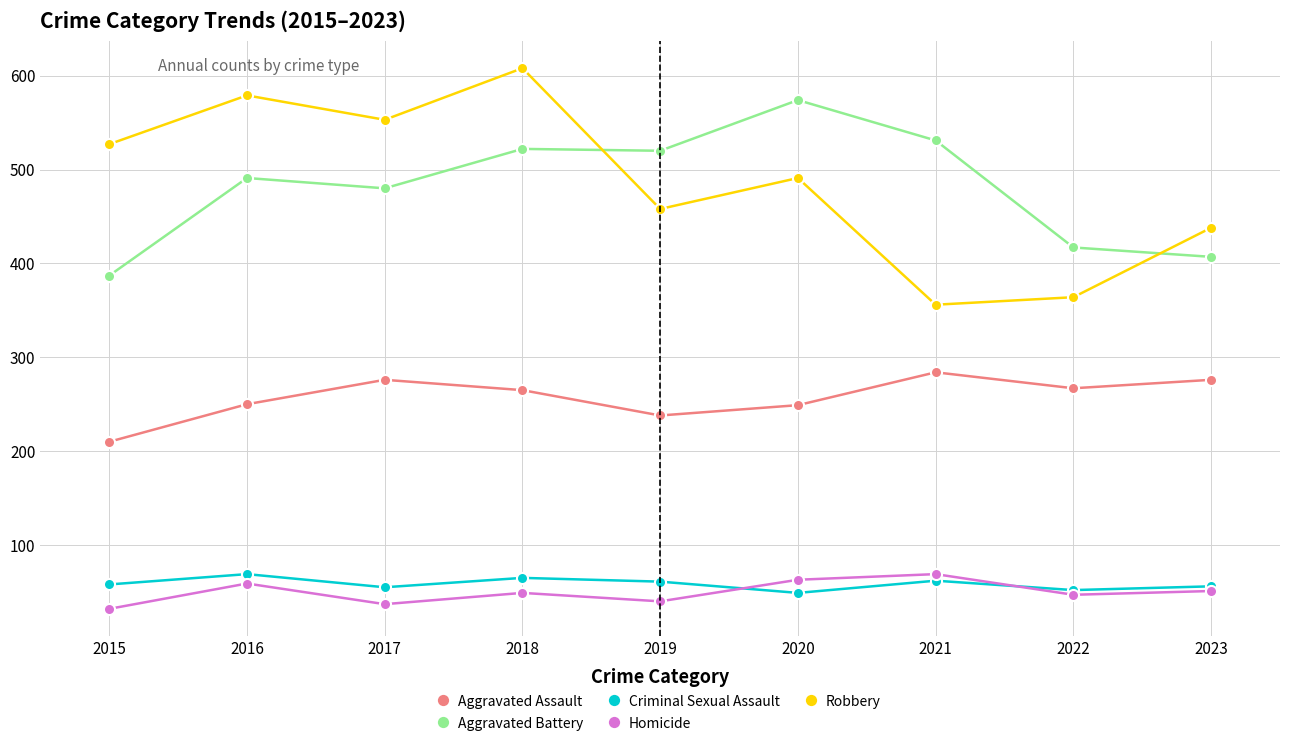

What is the value of the Robbery point at the 7th from the left?

356